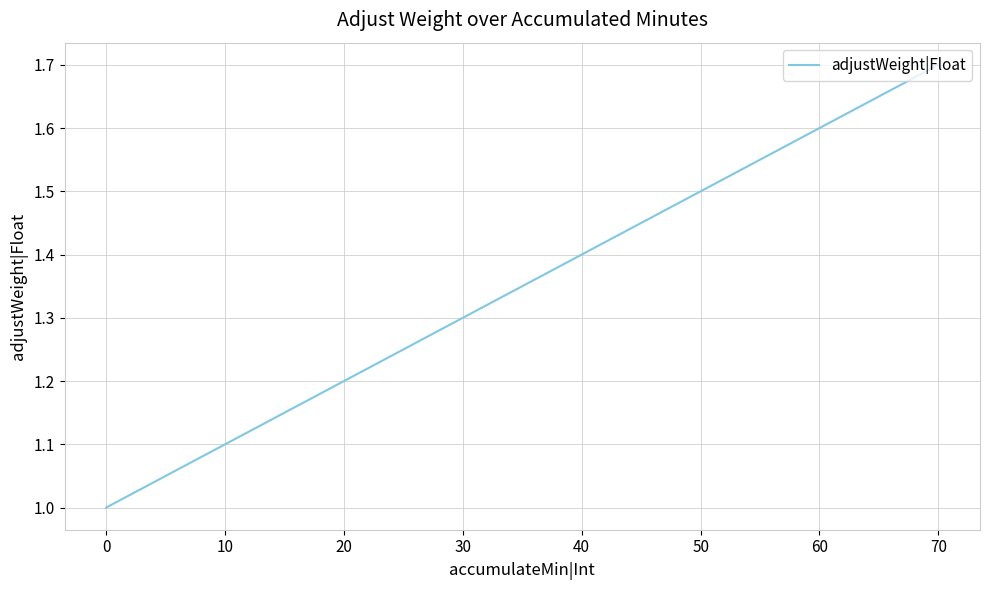

Reading right to left, list all the values displayed in this chart.

1.7	1.6	1.5	1.4	1.3	1.2	1.1	1.0